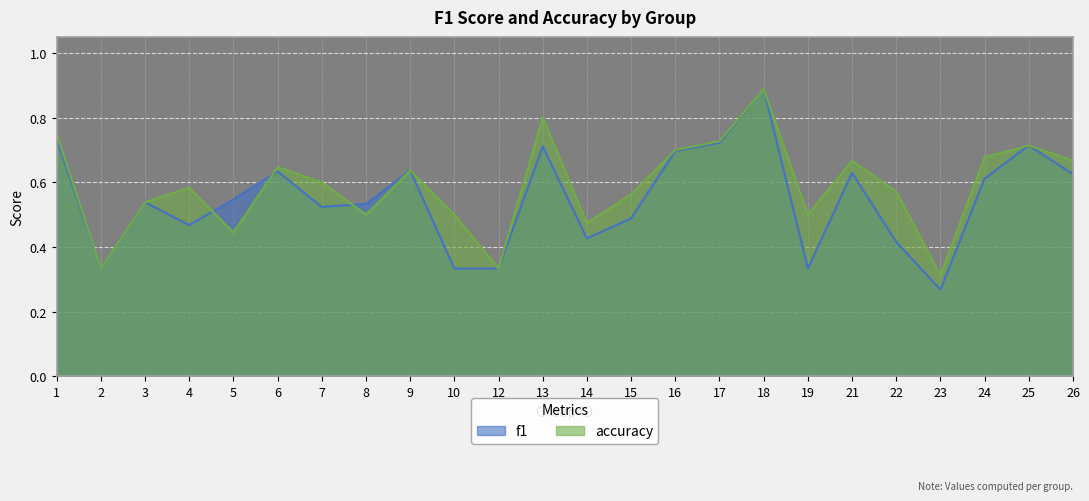

What are all the series names shown in the legend?

f1, accuracy